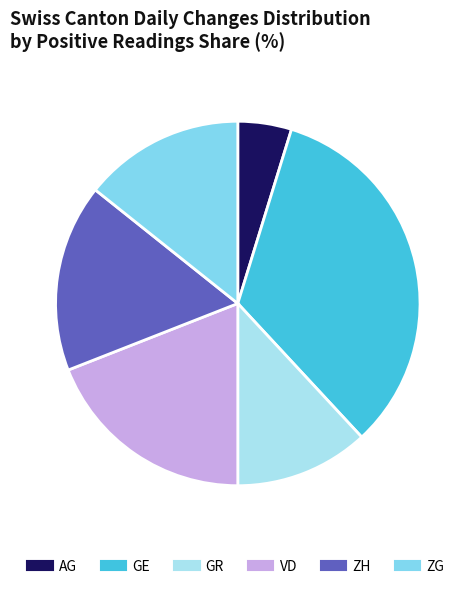

How many segments does this pie chart have?

6